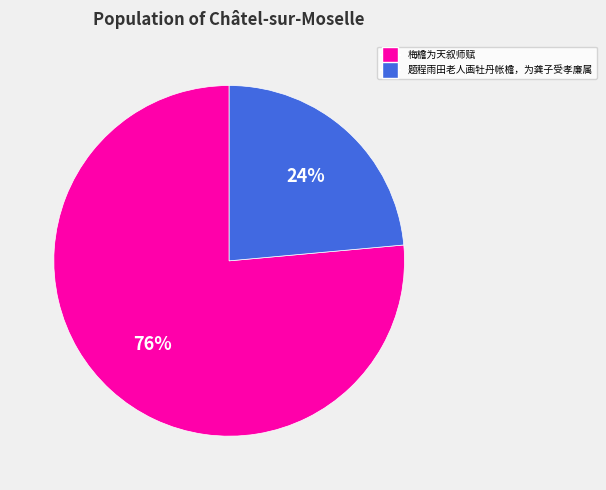

To the nearest percent, what portion does 梅檐为天叙师赋 represent?

76%